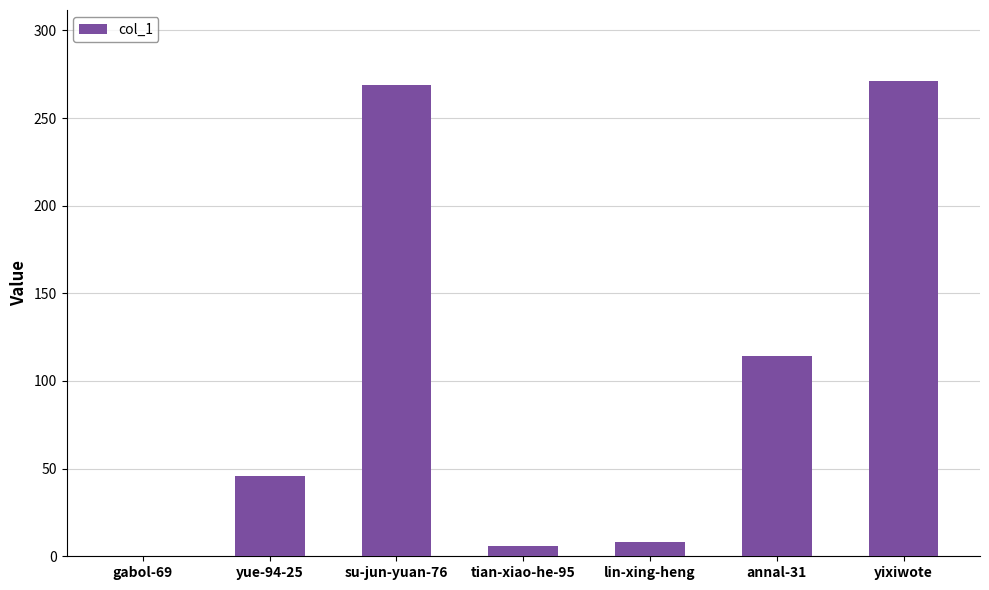

Is it true that the value at su-jun-yuan-76 is 269?

True